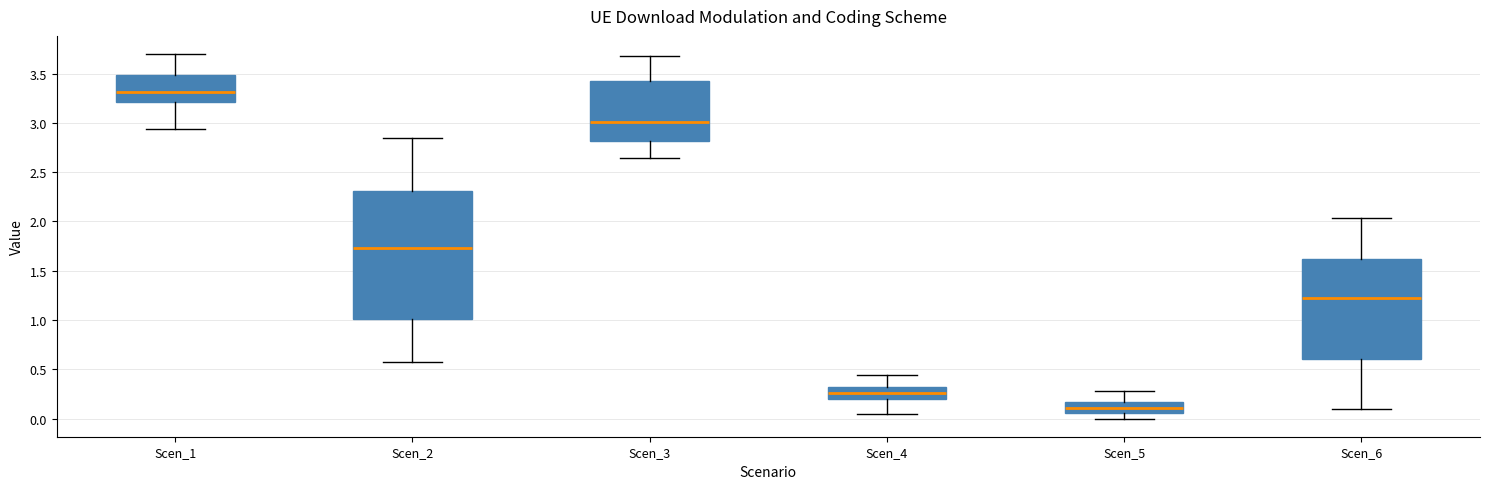

Comparing the boxes themselves (not the whiskers), which one is the tallest?

Scen_2